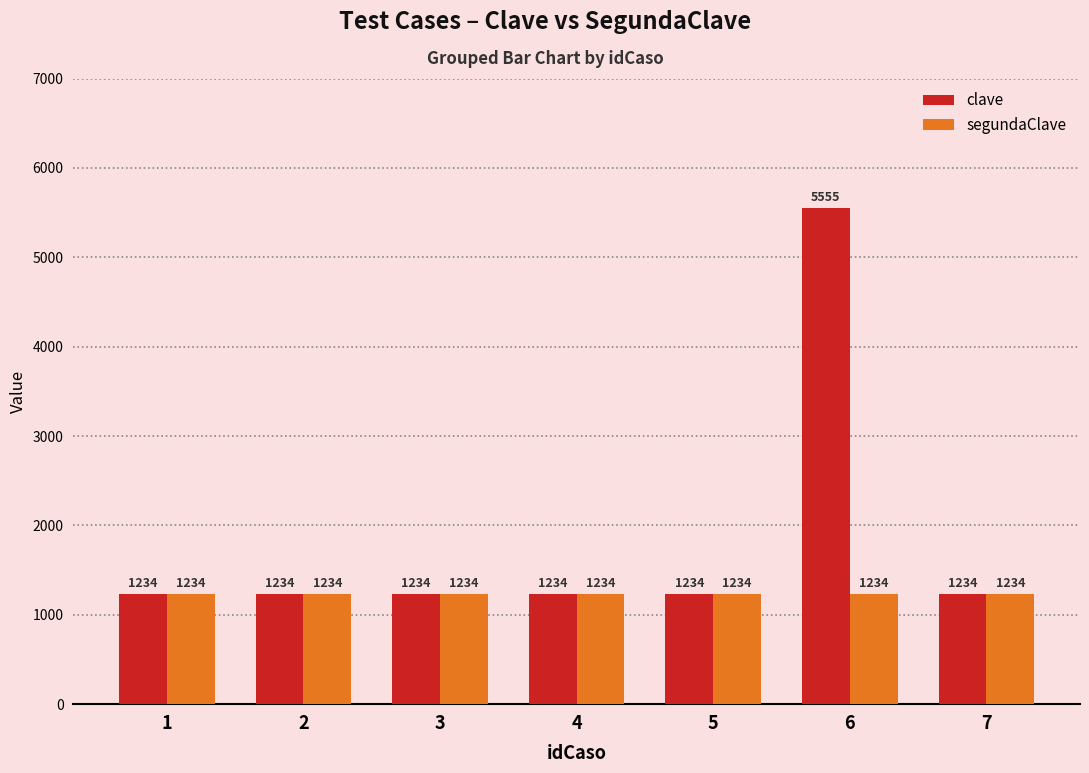

At which category is the sum across all series the highest?

6